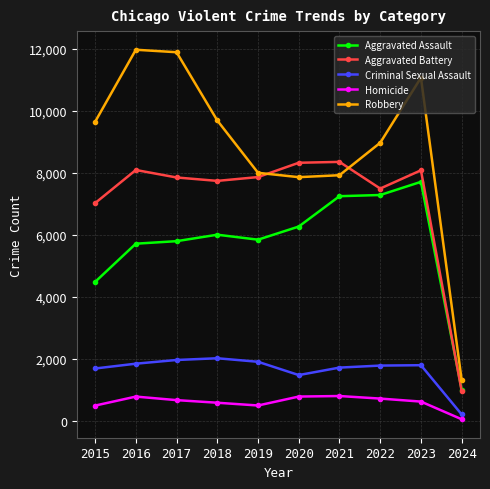

Where is Aggravated Assault nearest to the value 4356?

2015